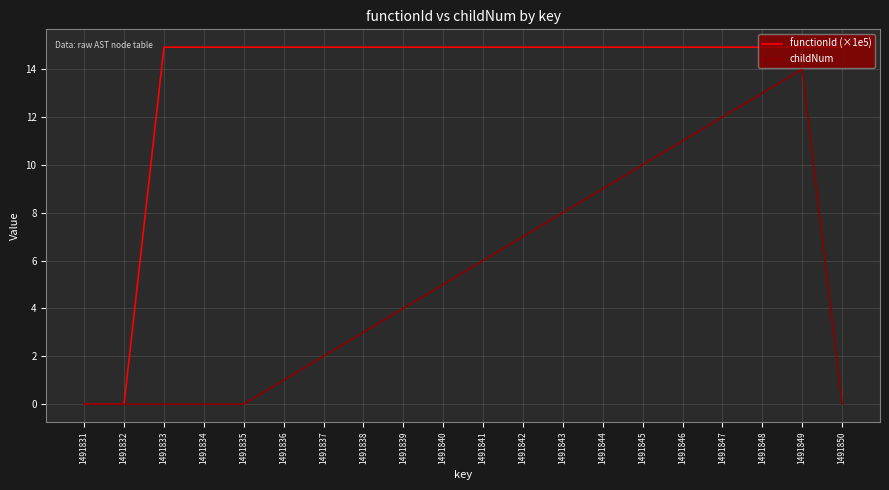

Between 1491837 and 1491848, which series saw the biggest shift?

childNum